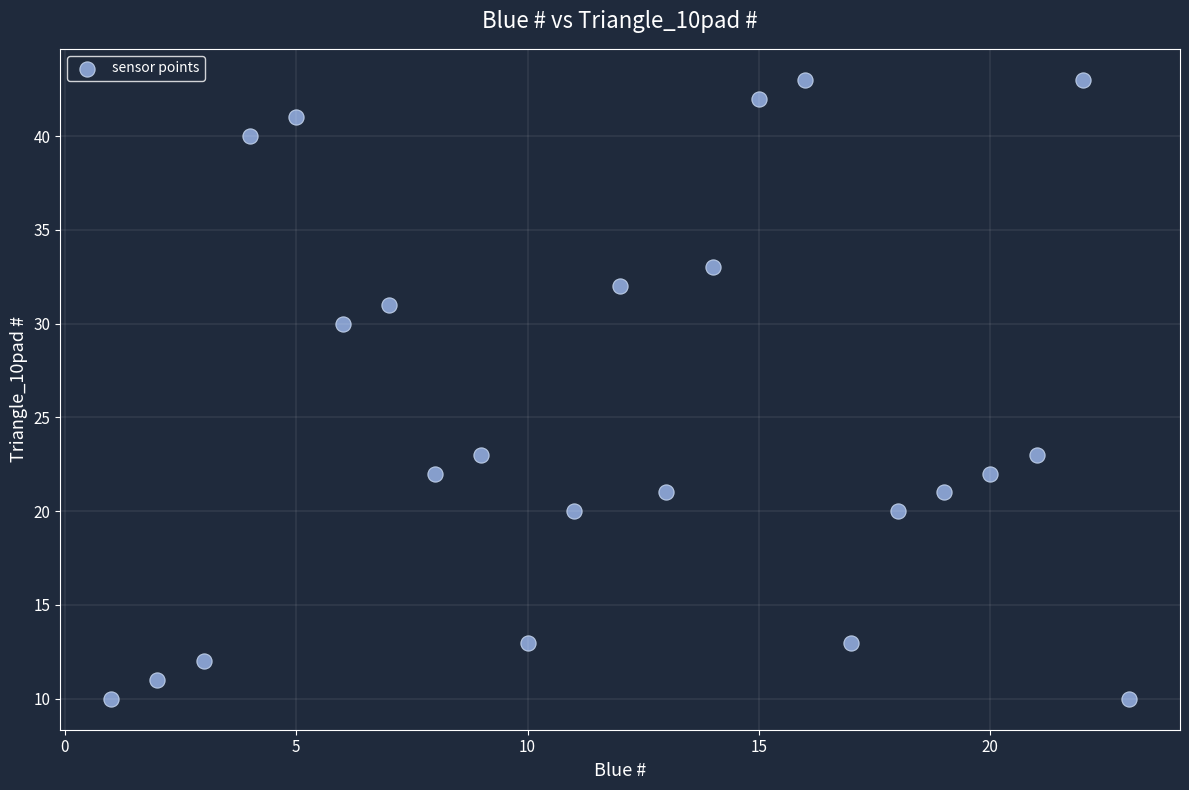

What is the range of Y values (max minus min)?

33